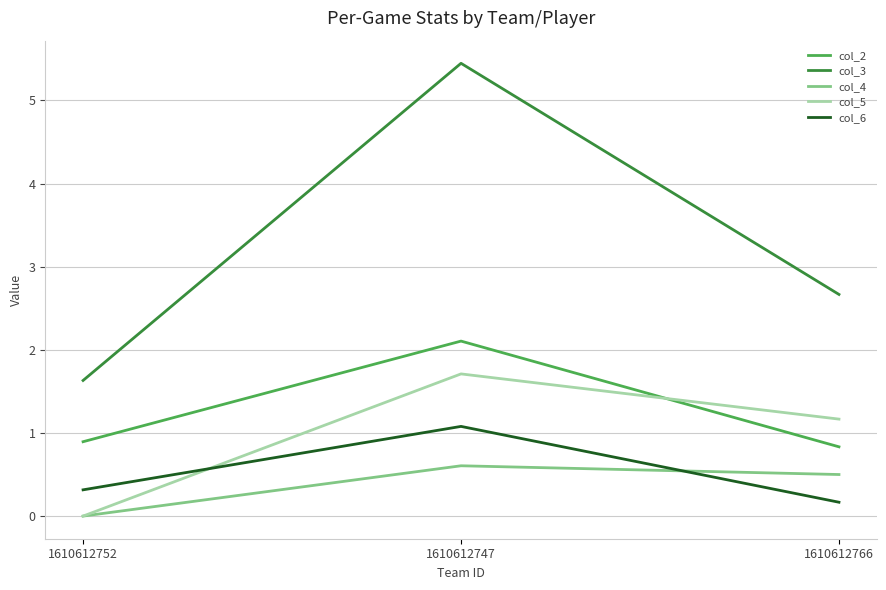

What position from the right is 1610612752?

3